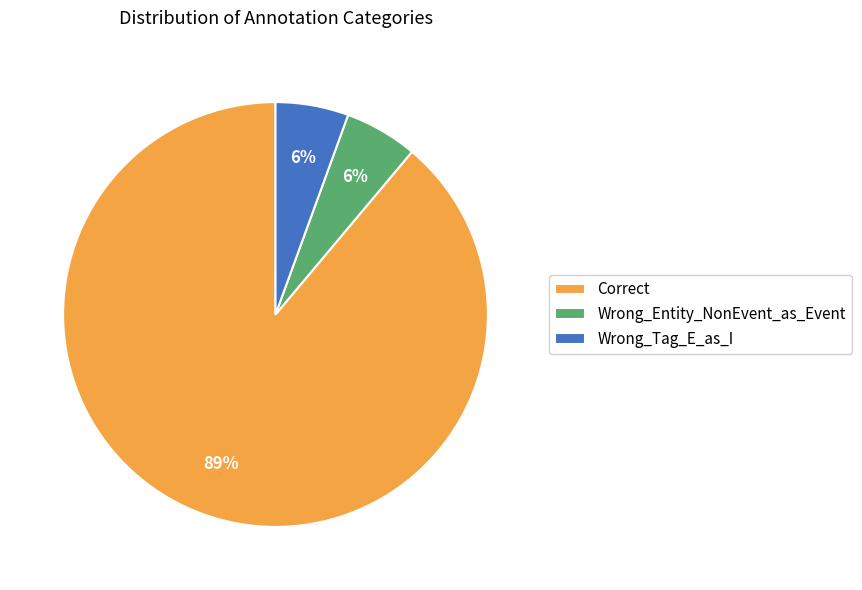

What is the ratio of the value at Wrong_Entity_NonEvent_as_Event to the value at Wrong_Tag_E_as_I?

1.0